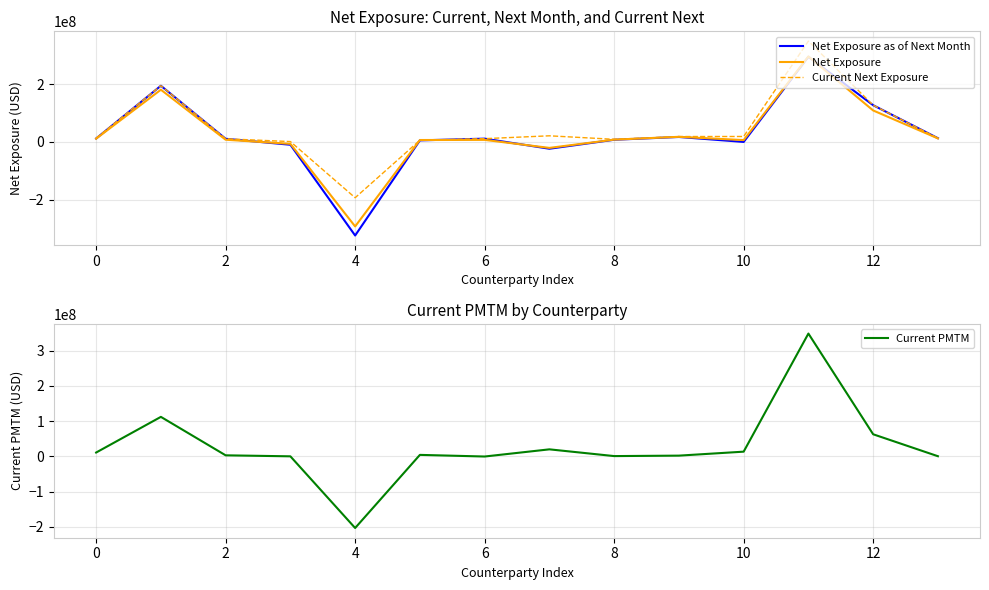

How many lines are shown in the chart?

4